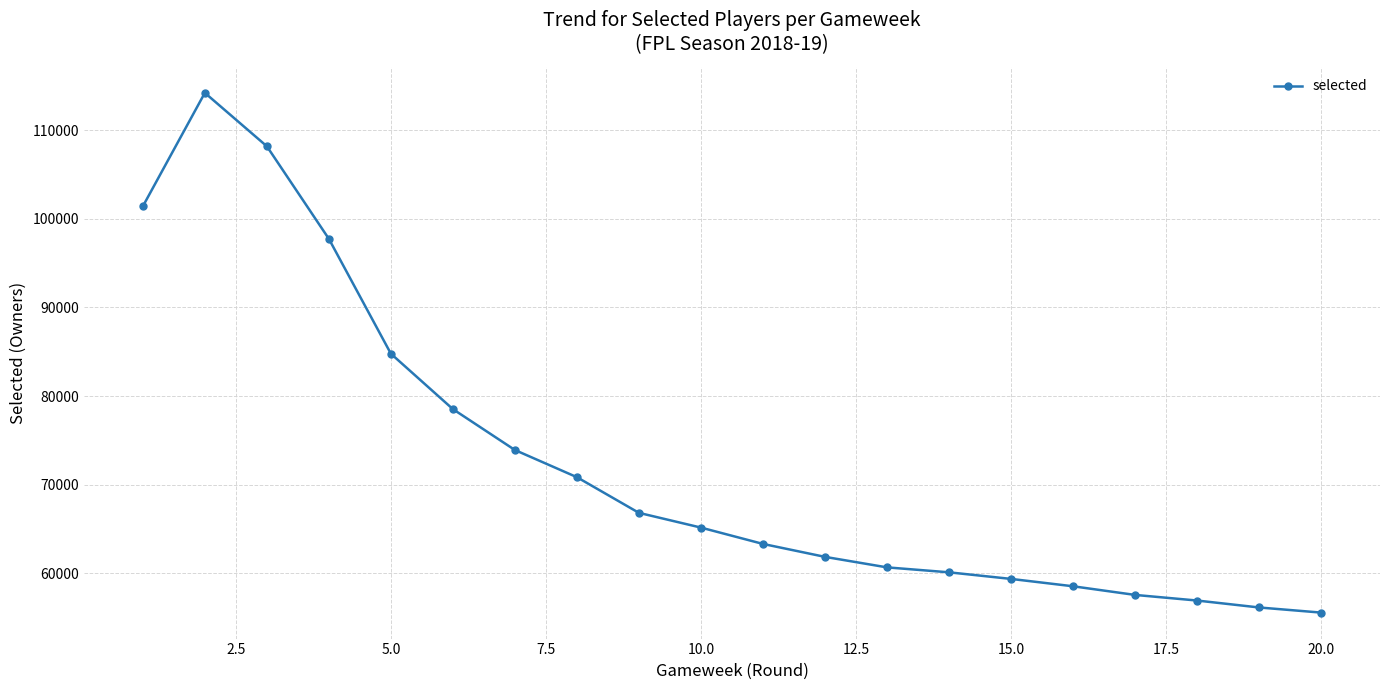

What is the difference between the maximum and minimum values?

58647